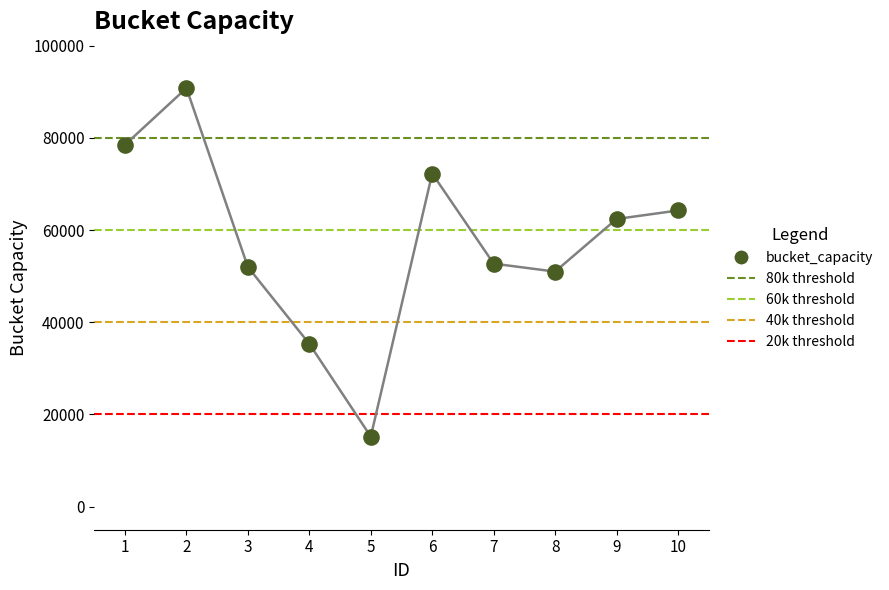

Which has a higher value, 8 or 9?

9